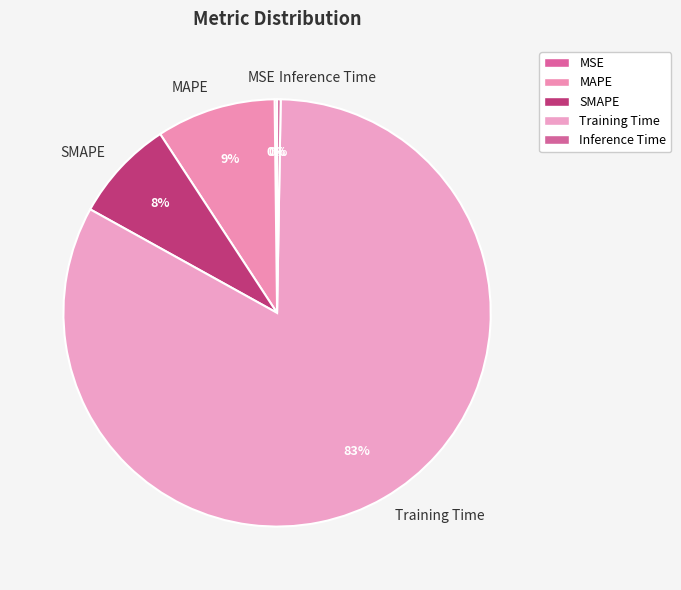

To the nearest percent, what is the difference between the largest and smallest slice percentages?

83%